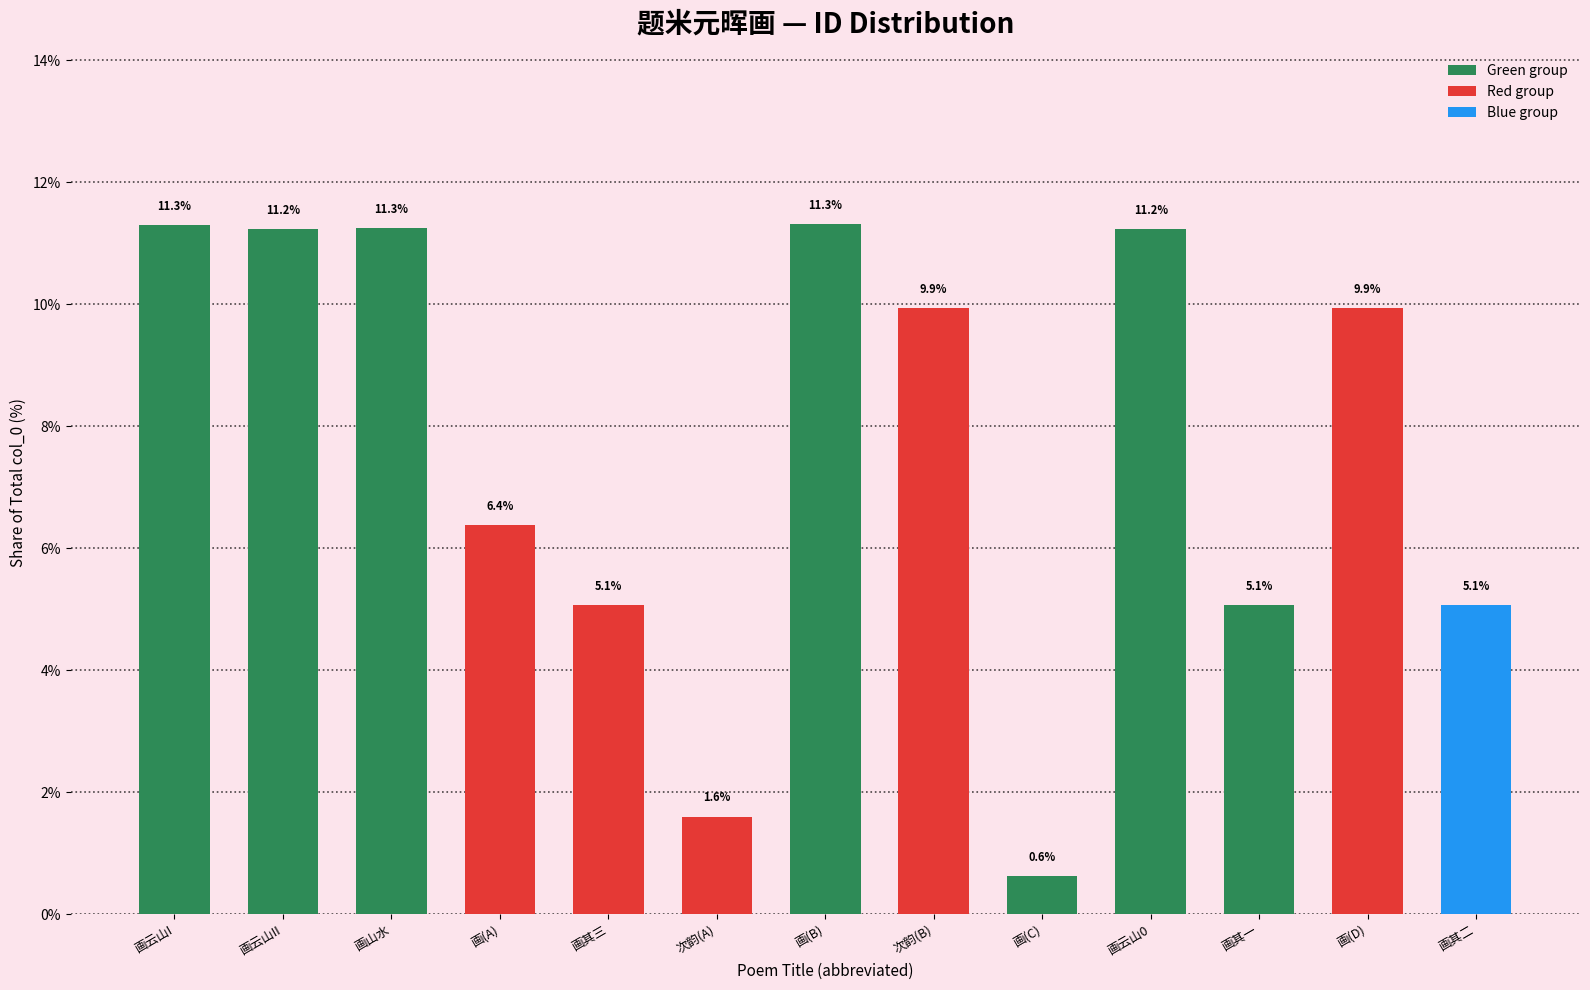

What is the greatest value displayed?

11.3